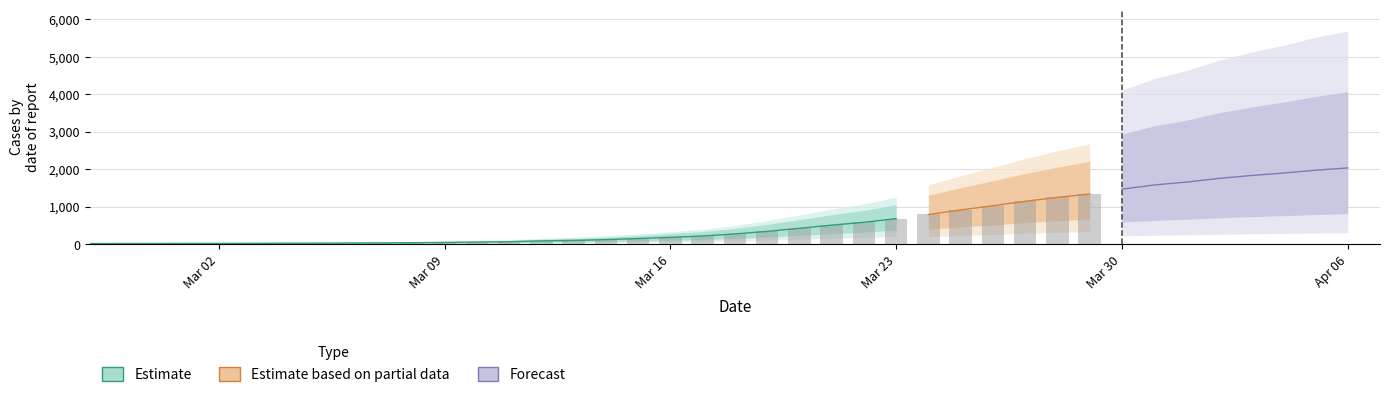

How many categories are shown in the chart?

26